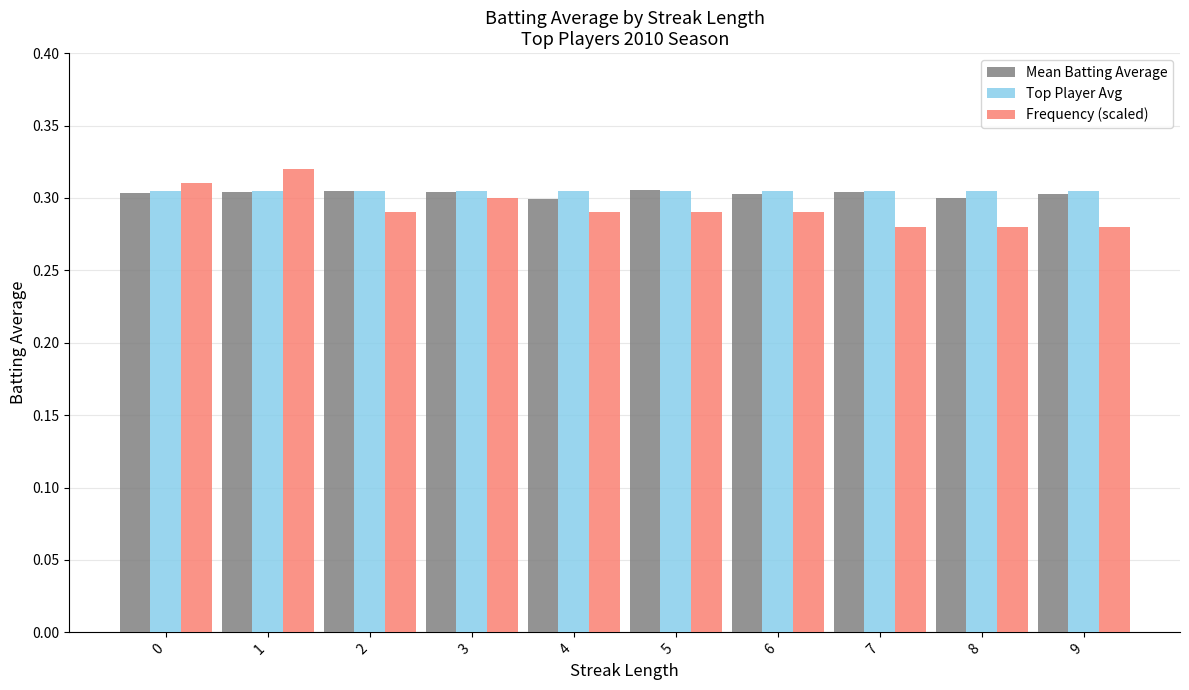

What is the sum of all Mean Batting Average values?

3.0